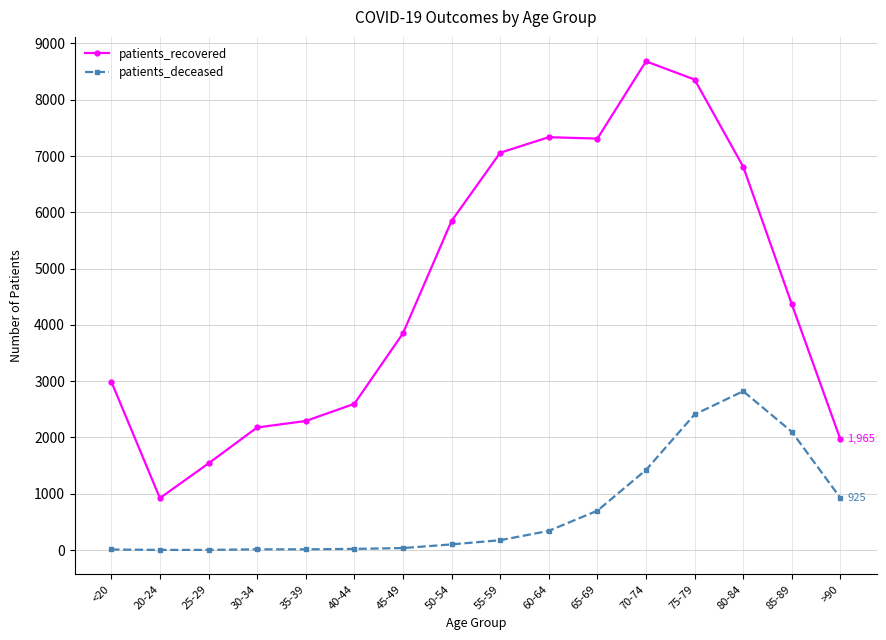

Between 75-79 and 80-84, which series saw the biggest shift?

patients_recovered